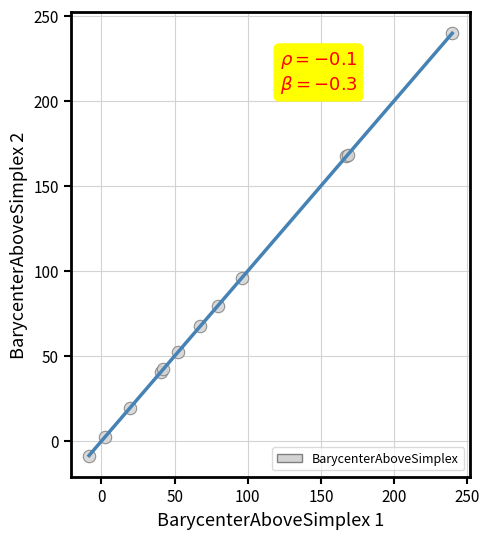

What Y value in the scatter plot is closest to 115?

96.0